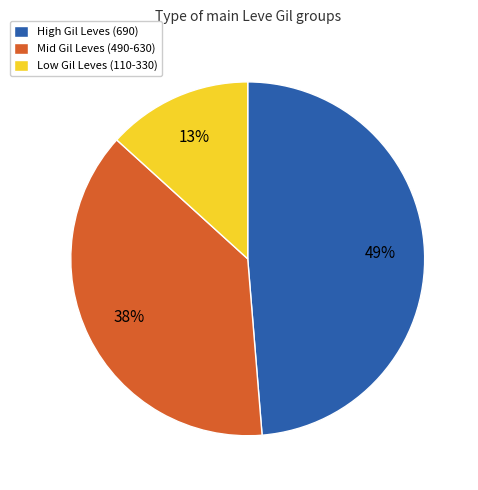

Rank the categories by value from highest to lowest.

High Gil Leves (690), Mid Gil Leves (490-630), Low Gil Leves (110-330)